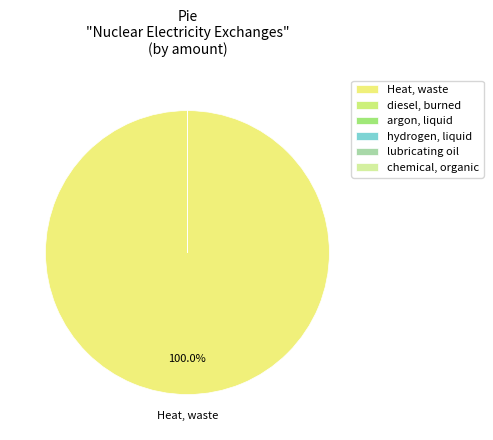

Which category has the smallest portion of the pie?

chemical, organic